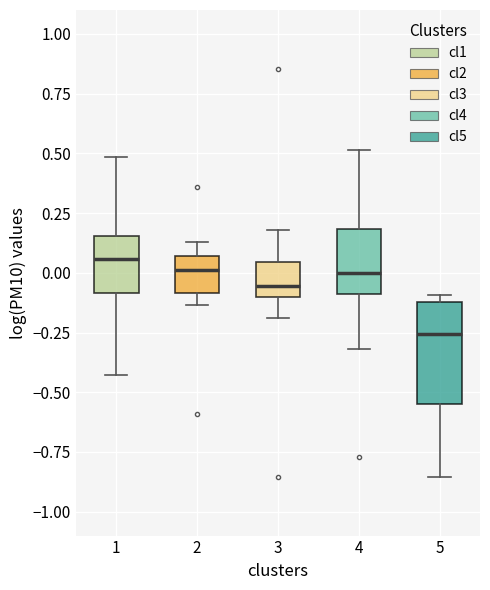

Where is the lower edge of the box at x = 2 on the y-axis? The values are not printed on the chart, so give them approximately, as read against the axis.

-0.10